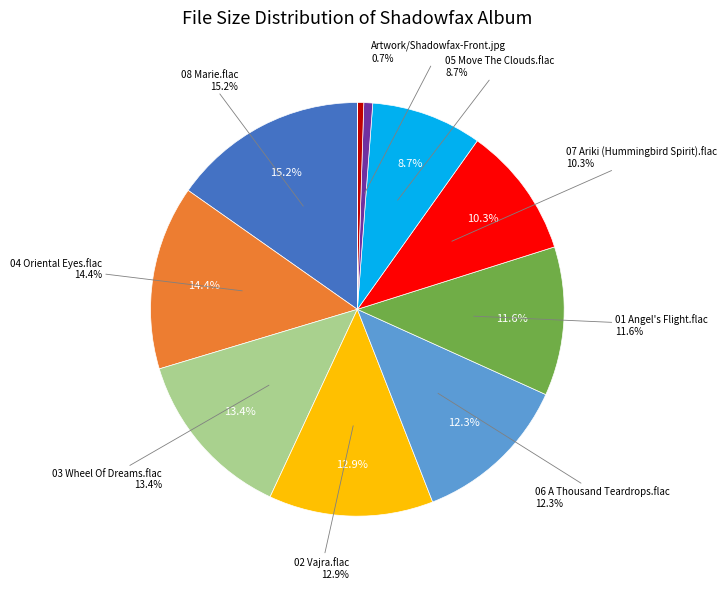

True or false: 03 Wheel Of Dreams.flac accounts for 13% of the total.

True